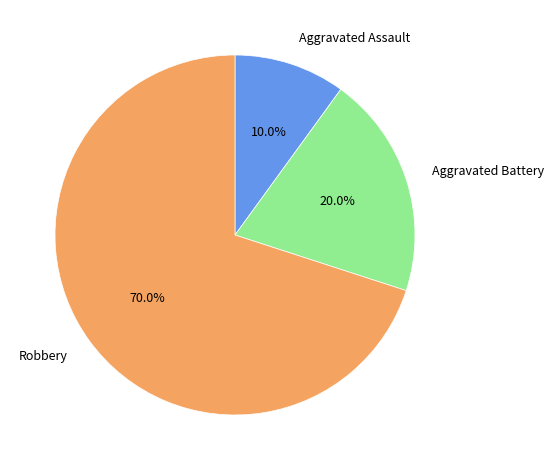

How many segments does this pie chart have?

3